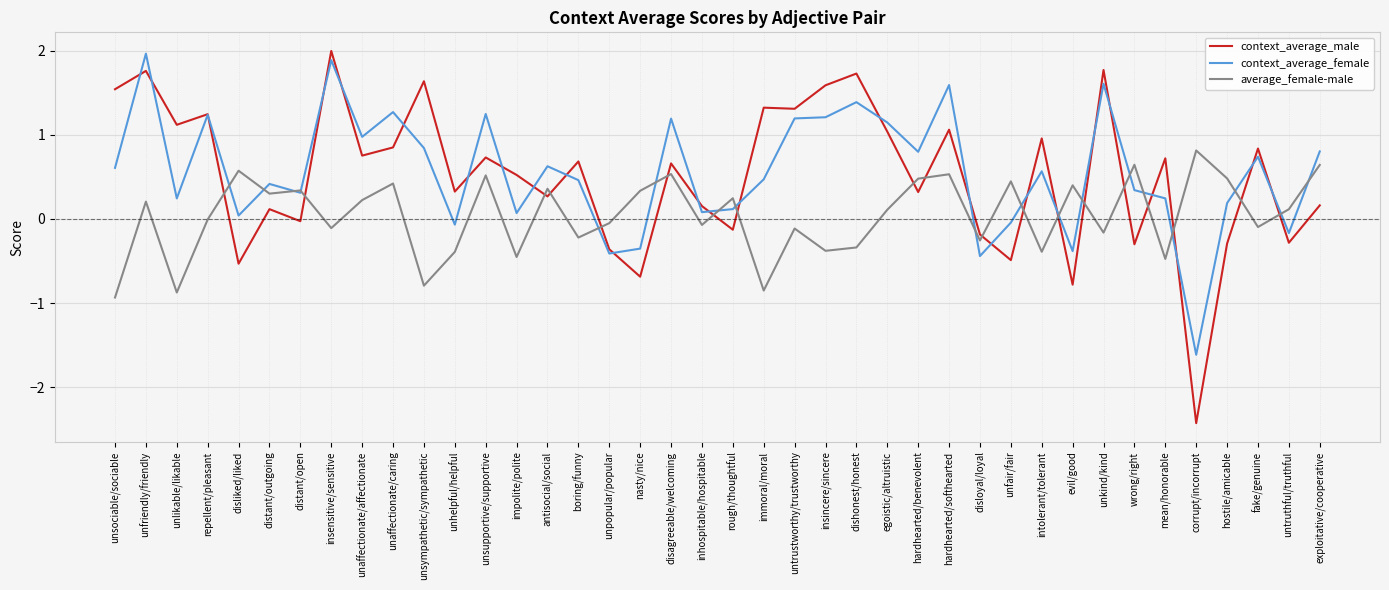

Where is the first local maximum for context_average_male?

unfriendly/friendly